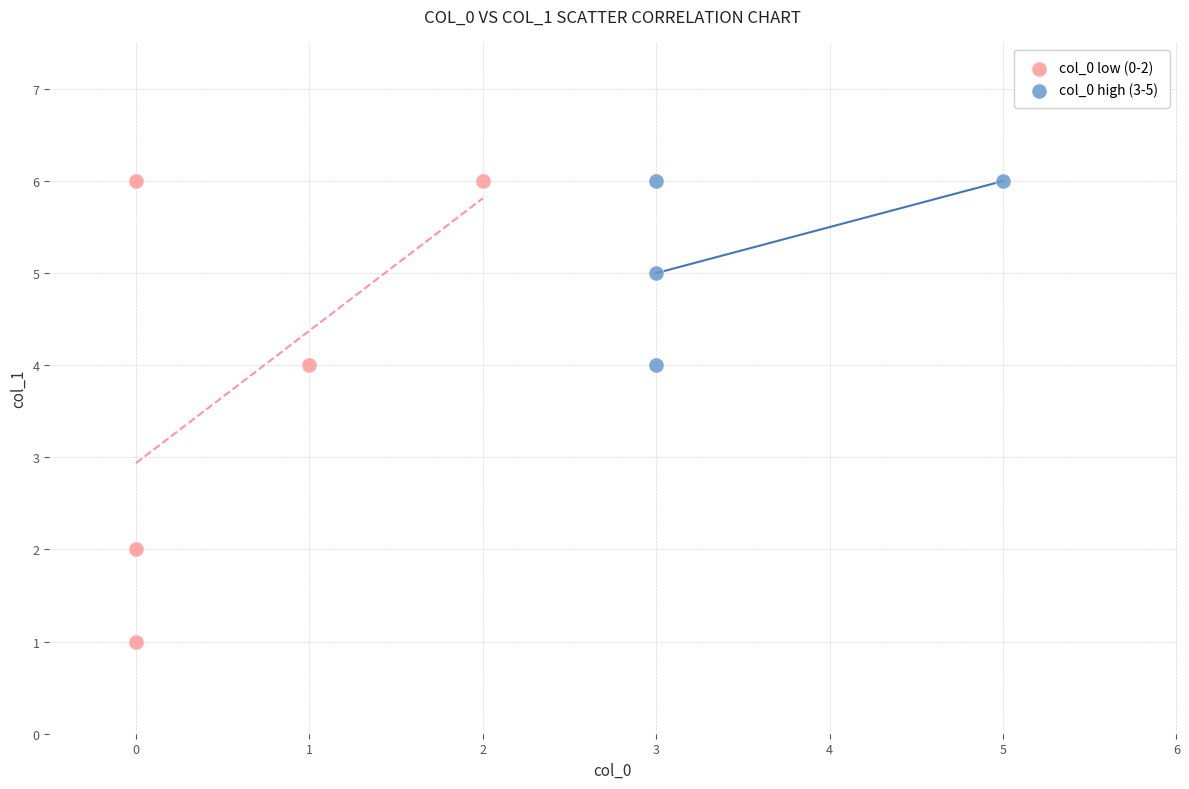

Which series has the widest spread of Y values?

col_0 low (0-2)